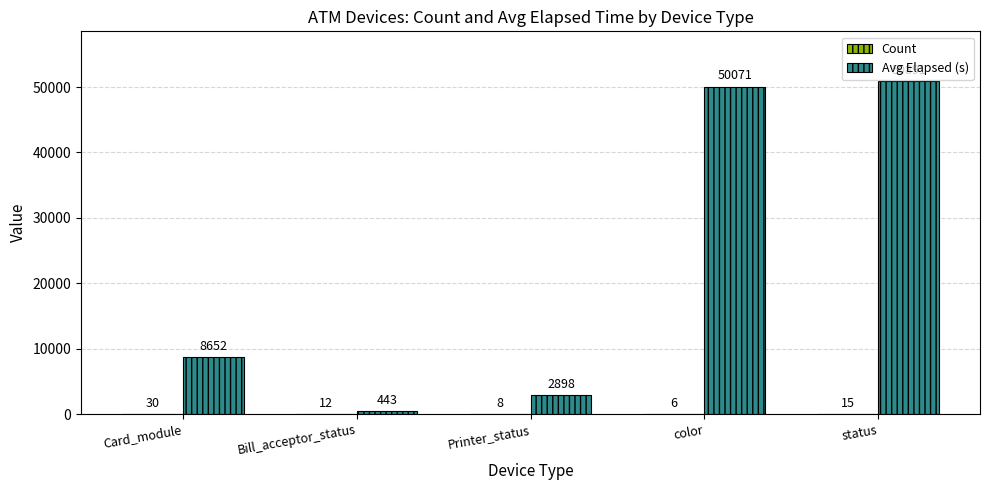

What is the average value of the Avg Elapsed (s) series?

22591